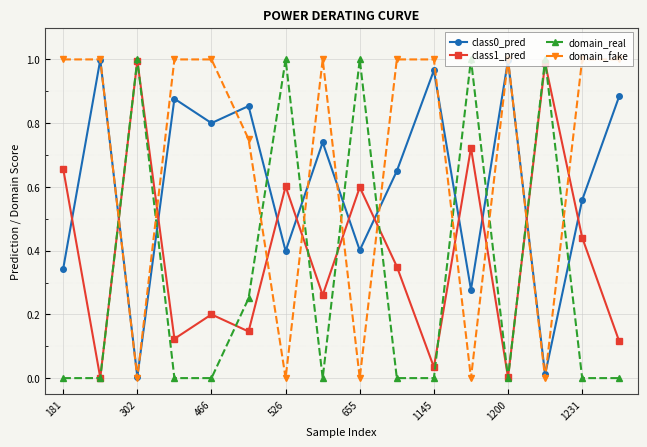

After their last crossing, which series has the higher values: class1_pred or domain_fake?

domain_fake